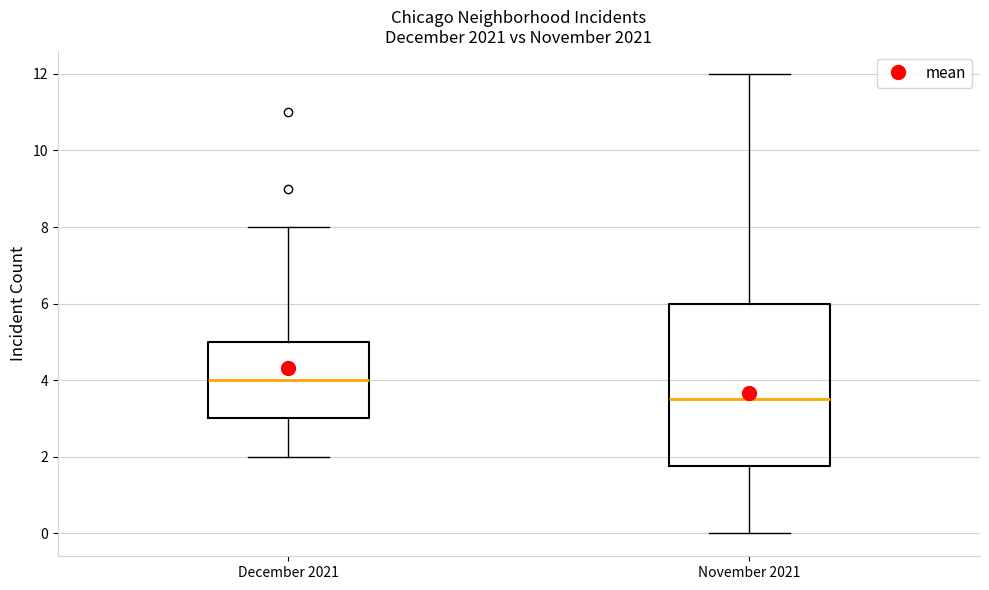

Comparing the boxes themselves (not the whiskers), which one is the tallest?

November 2021